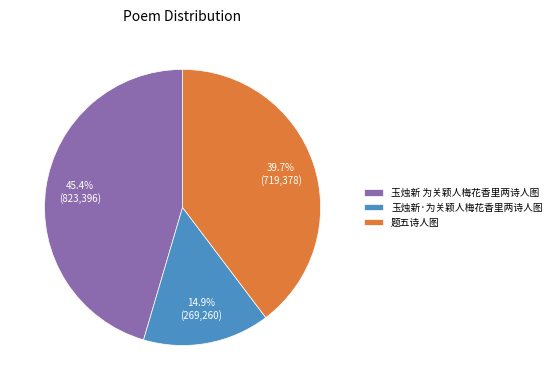

Between 玉烛新 为关颖人梅花香里两诗人图 and 题五诗人图, which is larger?

玉烛新 为关颖人梅花香里两诗人图